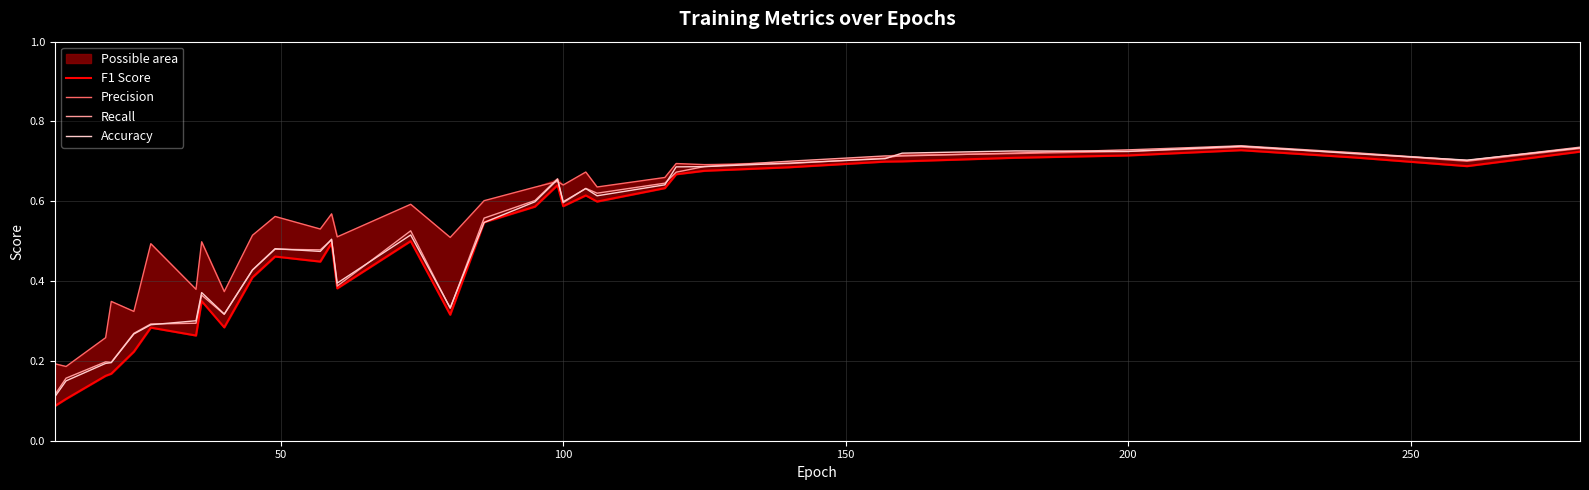

True or false: F1 Score and Recall intersect in this chart.

False